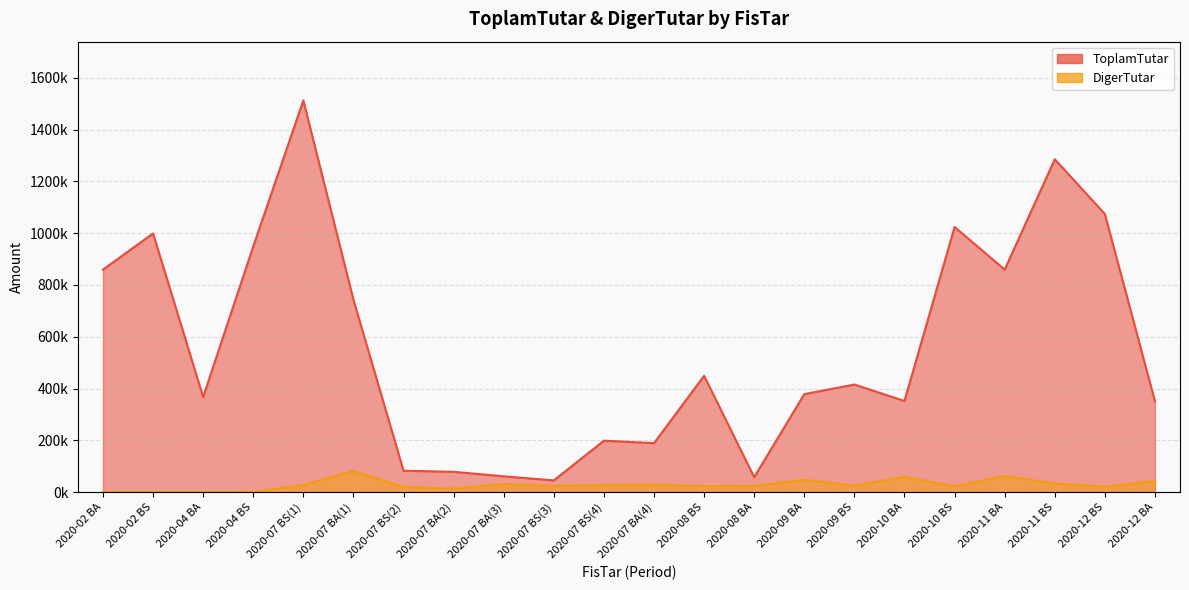

Rank the series by their maximum value, from highest to lowest.

ToplamTutar, DigerTutar